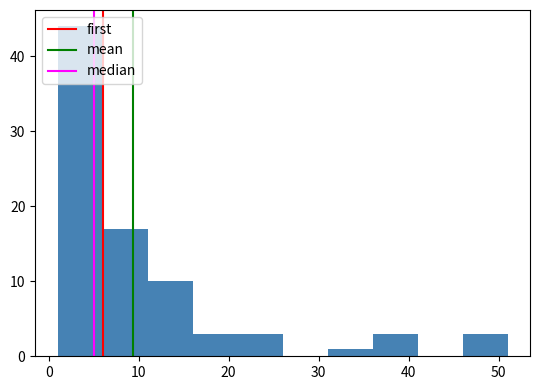

Which range on the x-axis has the tallest bar?

1 to 6